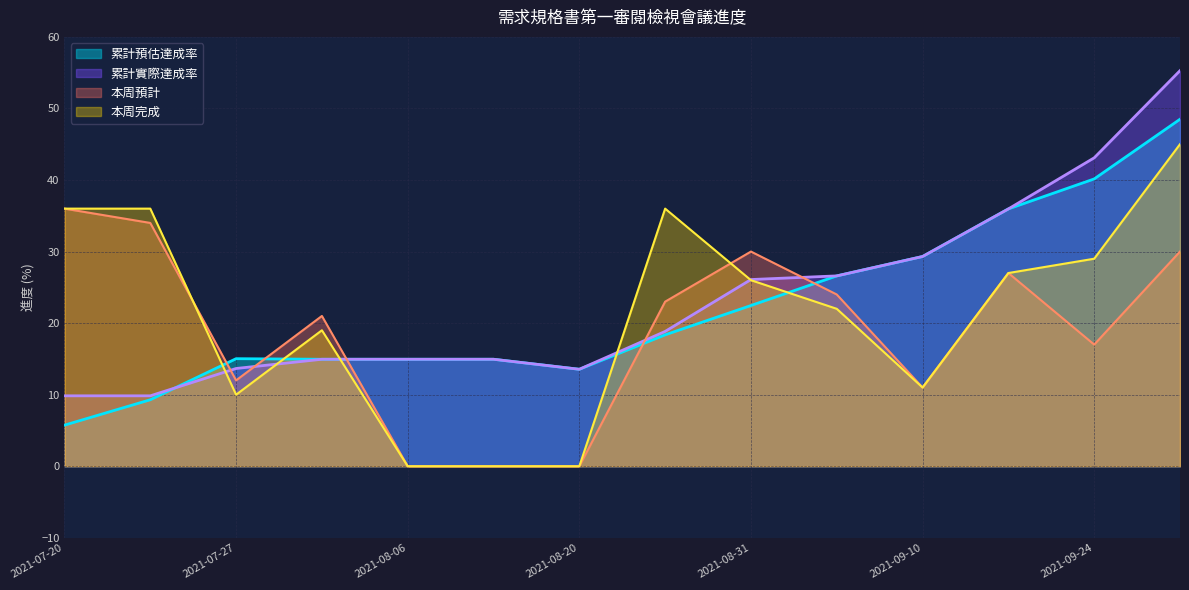

The 本周預計 series shows 27.0 at 2021-09-17. True or false?

True